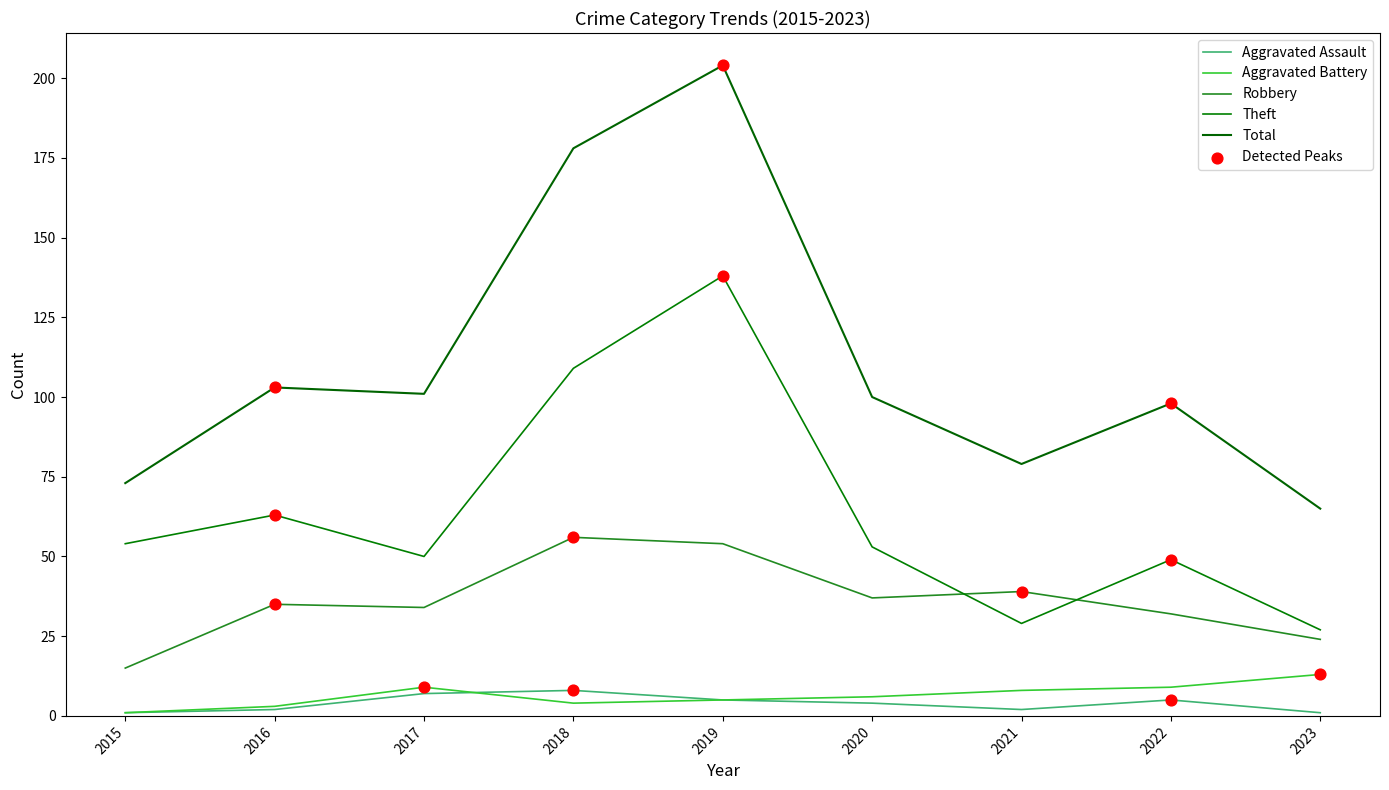

Which series has the largest total across all categories?

Total